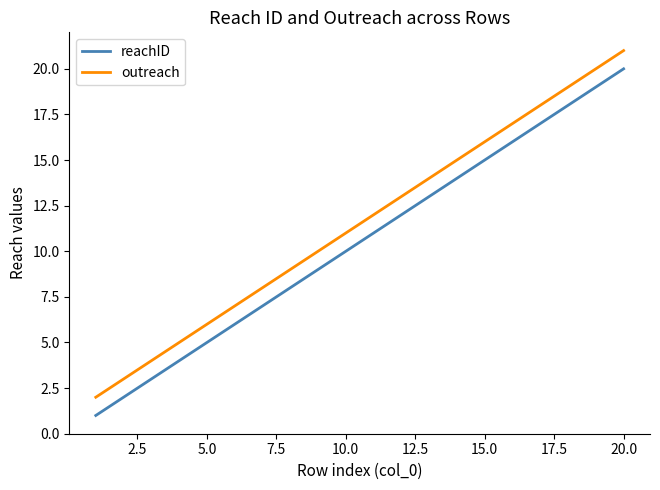

Which series has the largest total across all categories?

outreach